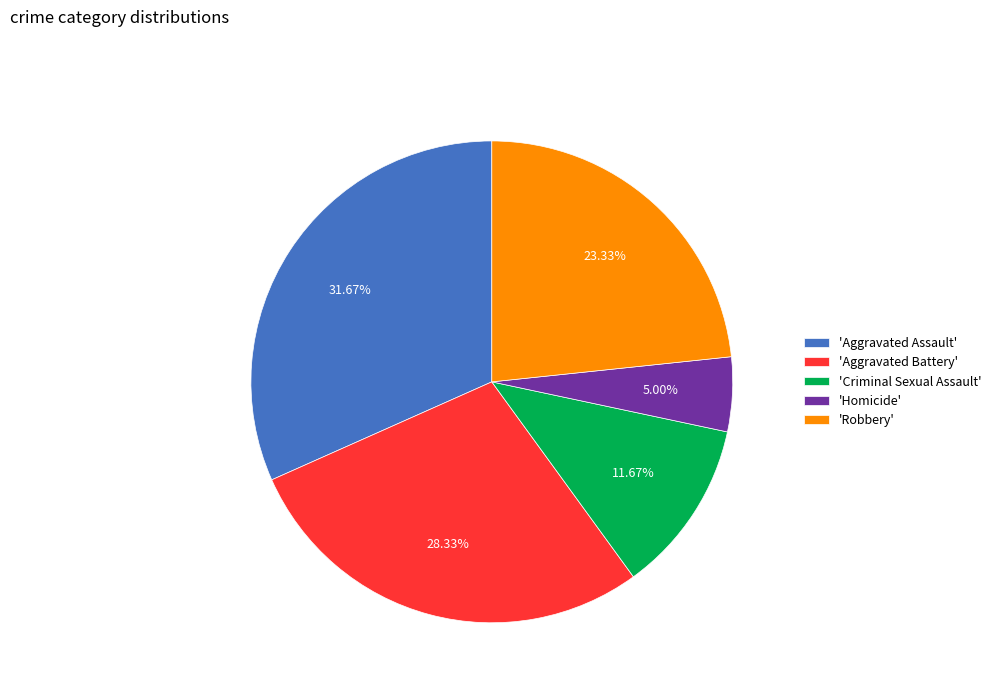

Is the sum of 'Aggravated Battery' and 'Aggravated Assault' greater than half?

Yes